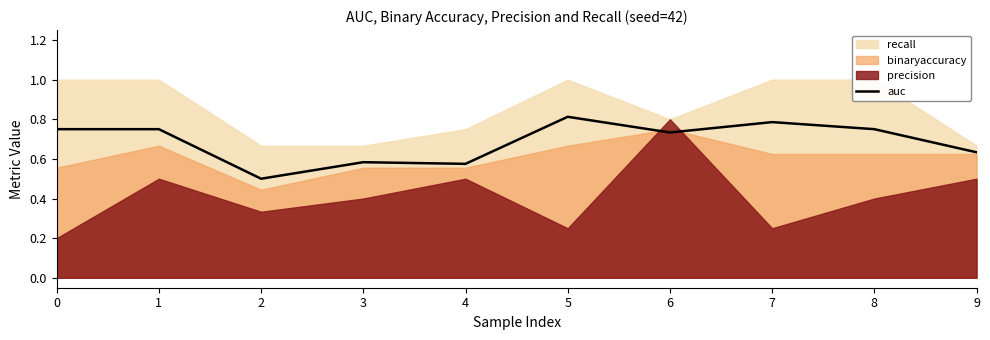

What is the difference between the second highest and minimum values?

0.3